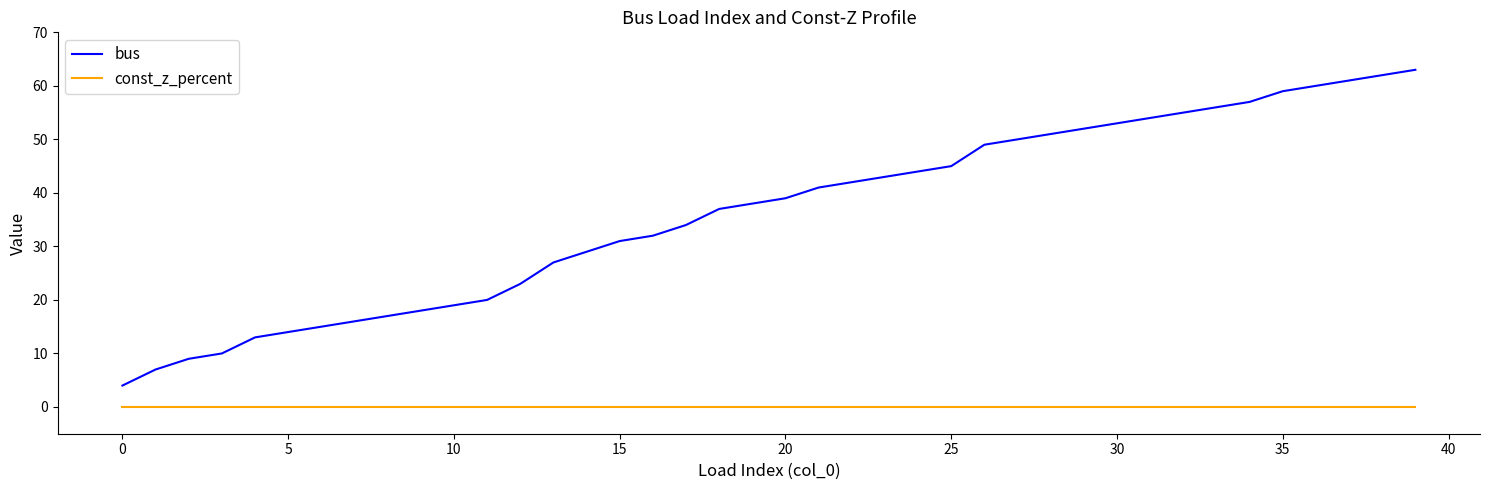

Which series has the largest range (max minus min)?

bus